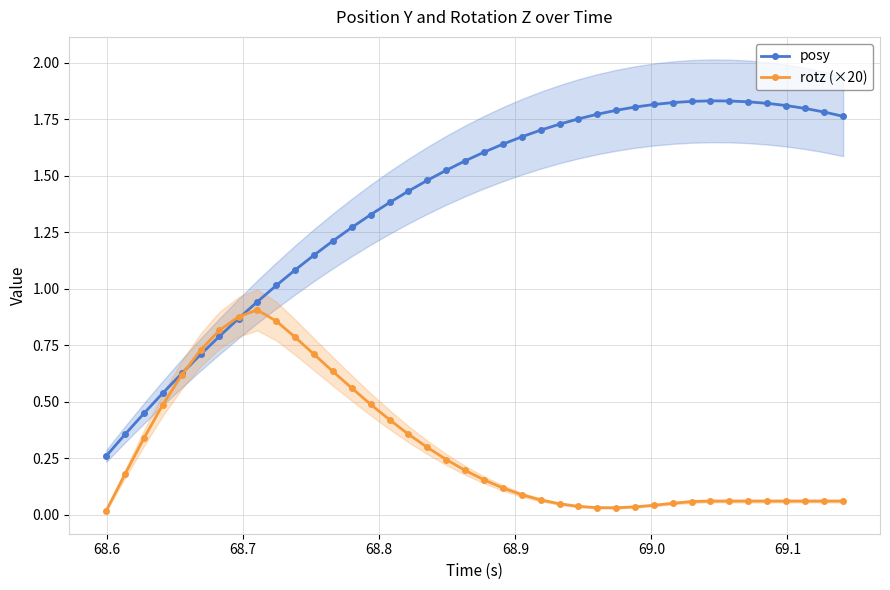

How many intersections are there between posy and rotz (×20)?

2